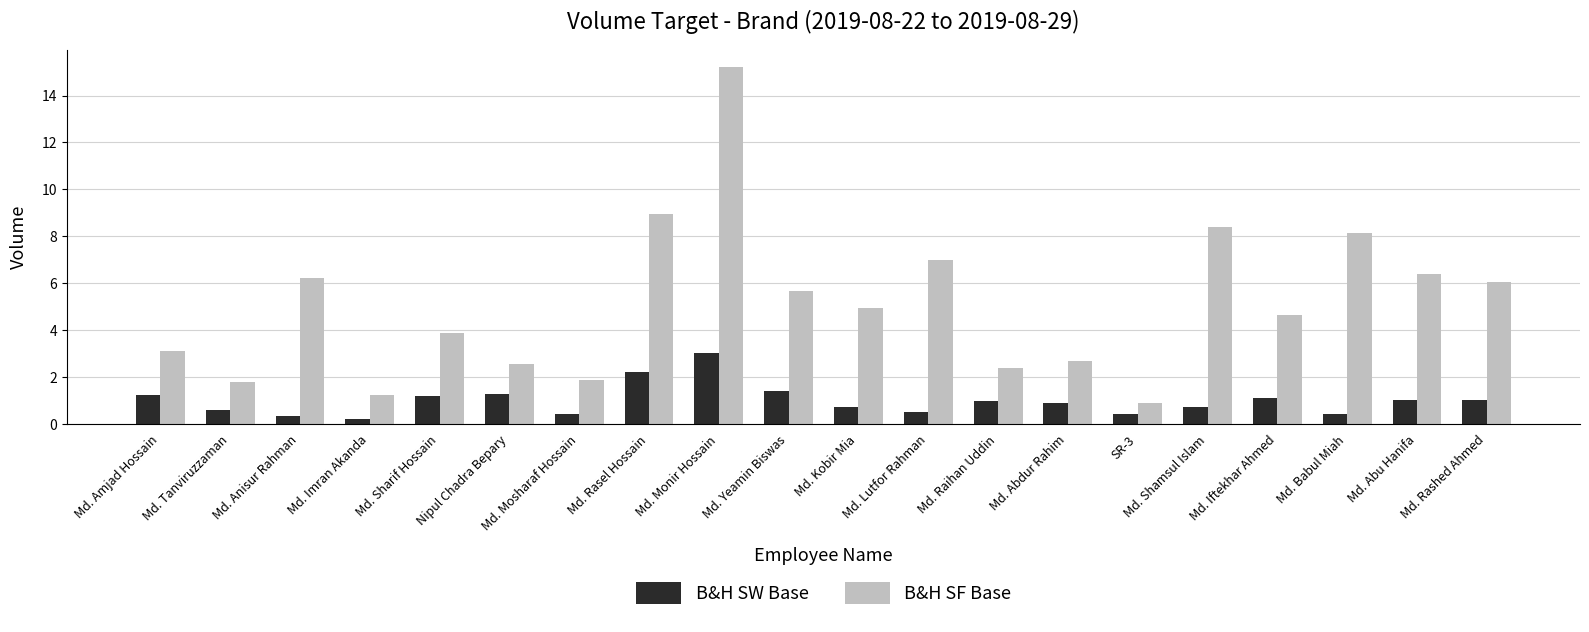

How many categories are shown in the chart?

20